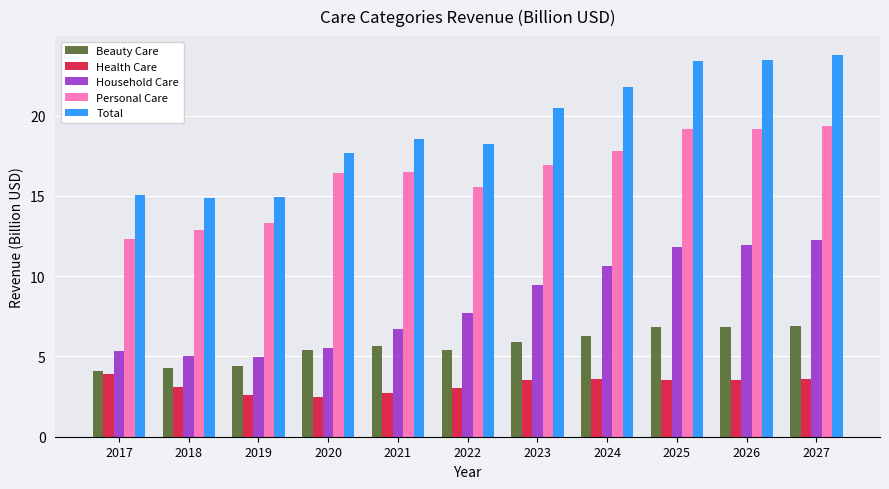

At which label does Personal Care first exceed 16?

2020